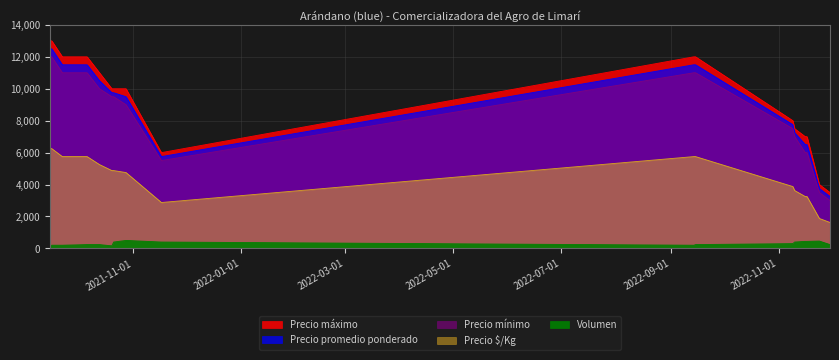

True or false: Precio mínimo and Precio promedio ponderado intersect in this chart.

False